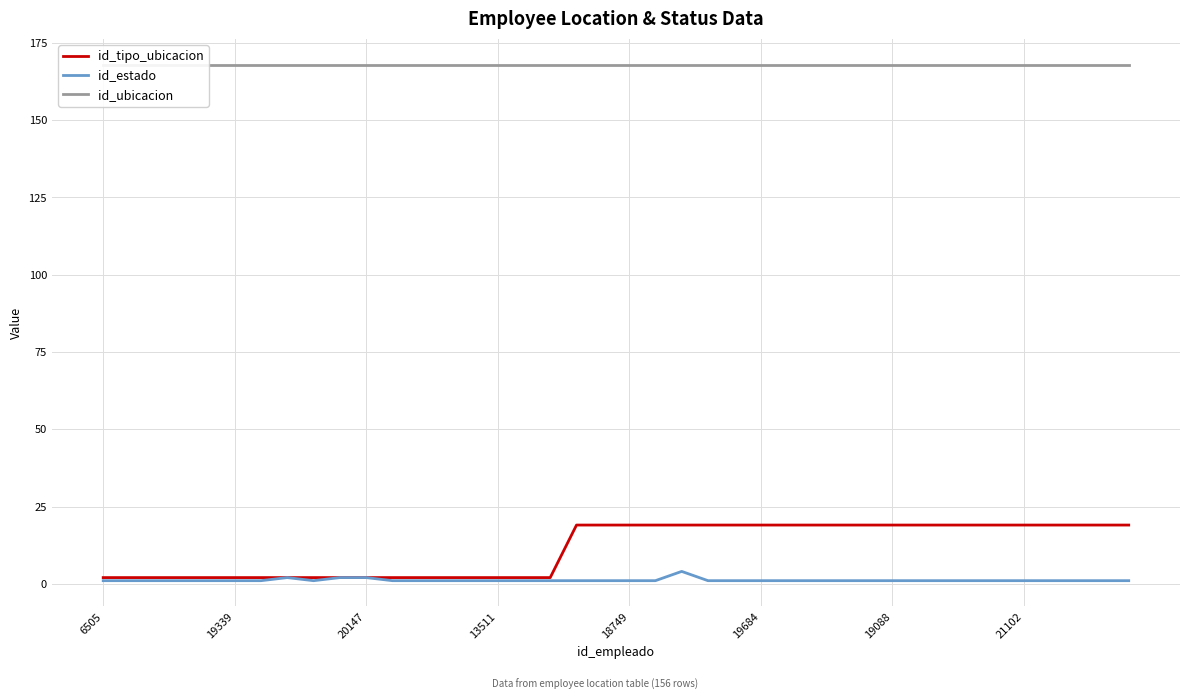

Which category has the highest value in the id_tipo_ubicacion series?

18